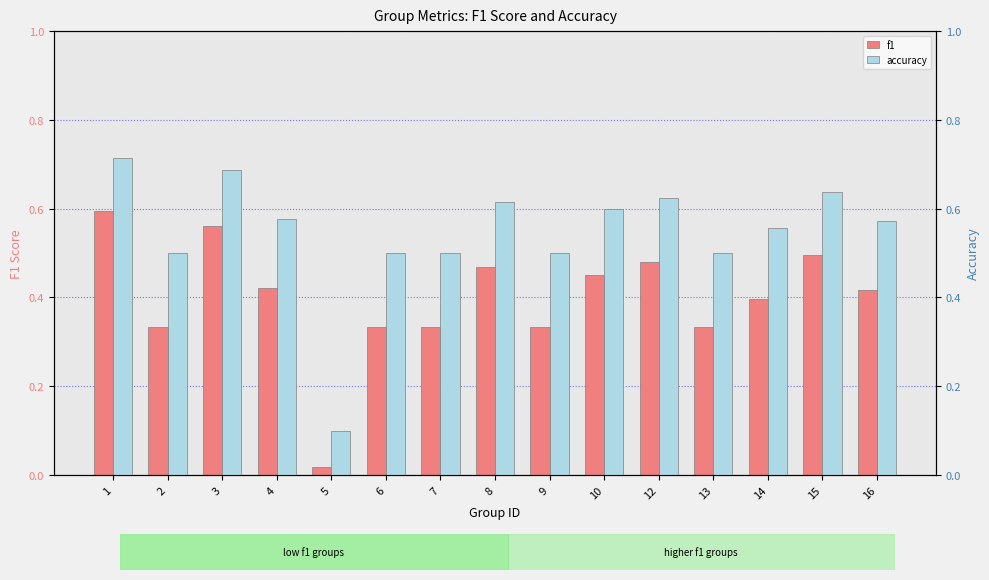

What is the average value of the f1 series?

0.4